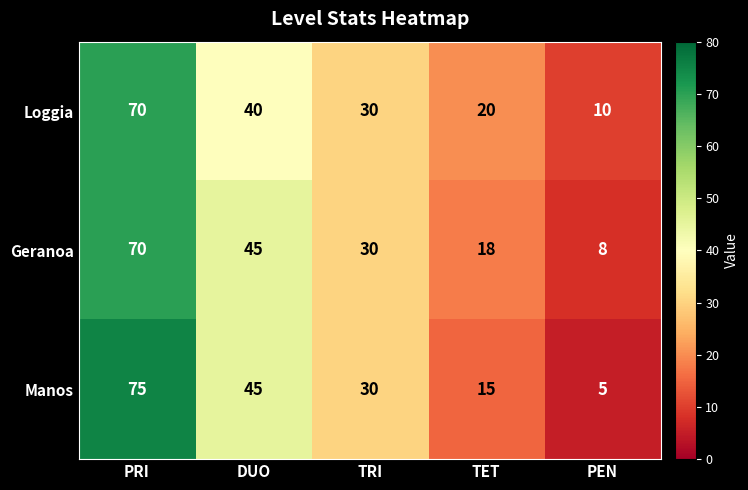

Reading left to right, extract all data points from this chart.

Loggia: 70	40	30	20	10
Geranoa: 70	45	30	18	8
Manos: 75	45	30	15	5